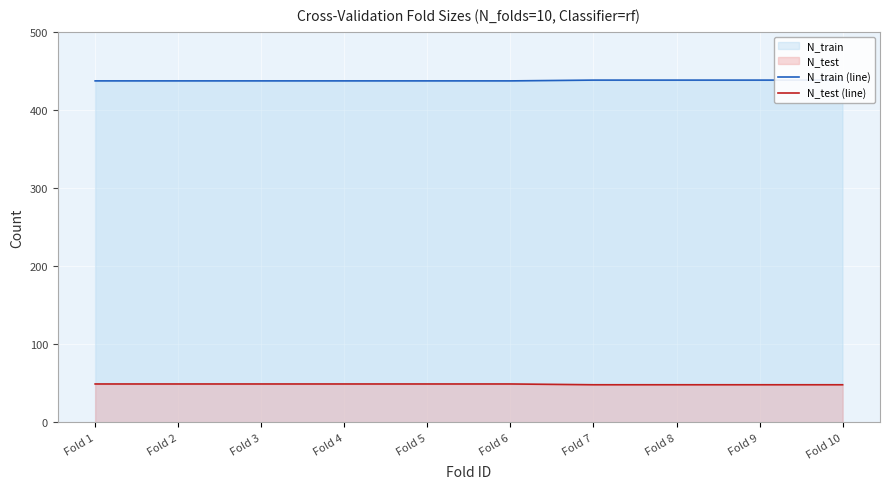

True or false: N_test (line) and N_train (line) intersect in this chart.

False